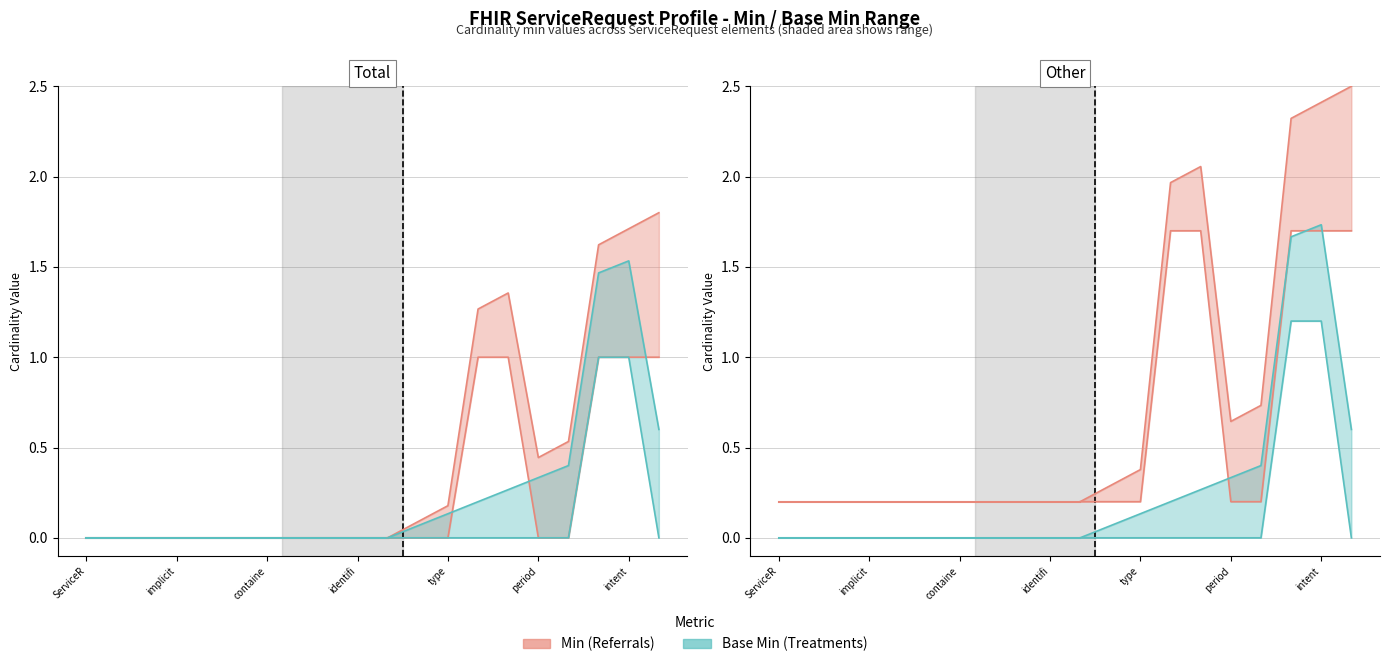

List the series in order of their peak value, lowest first.

Base Min, Min